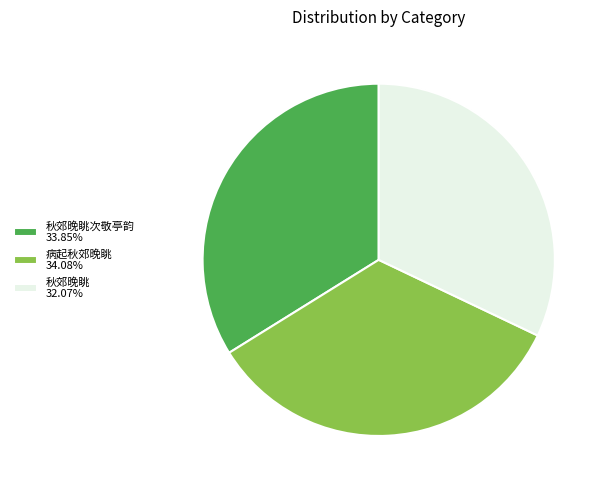

What is the ratio of the value at 秋郊晚眺次敬亭韵 33.85% to the value at 秋郊晚眺 32.07%?

1.1